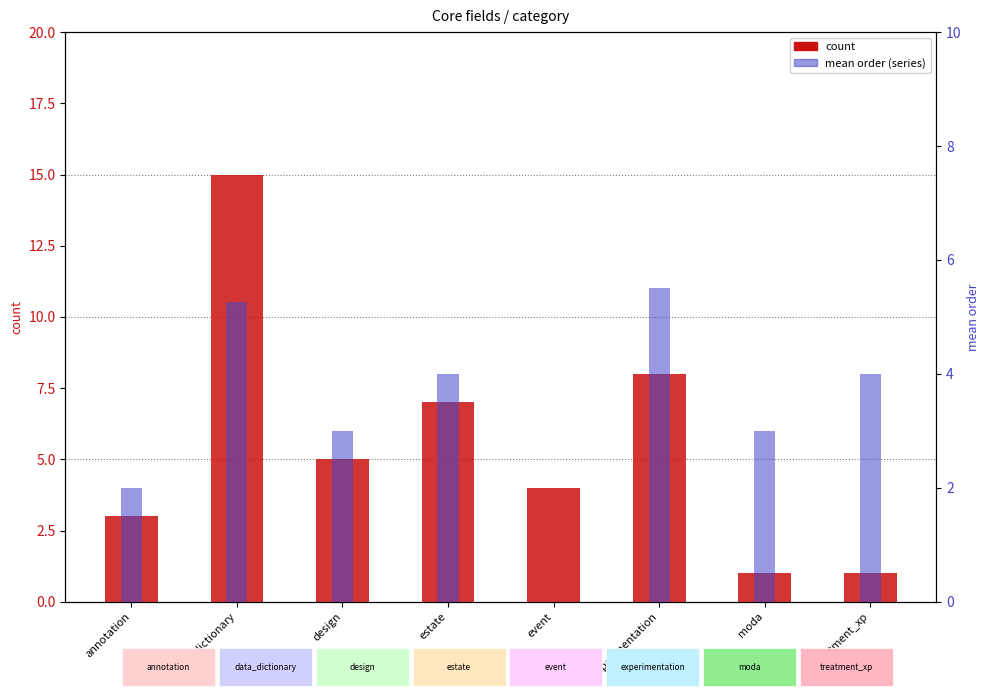

What is the difference between the maximum and minimum values in the mean order series?

5.5